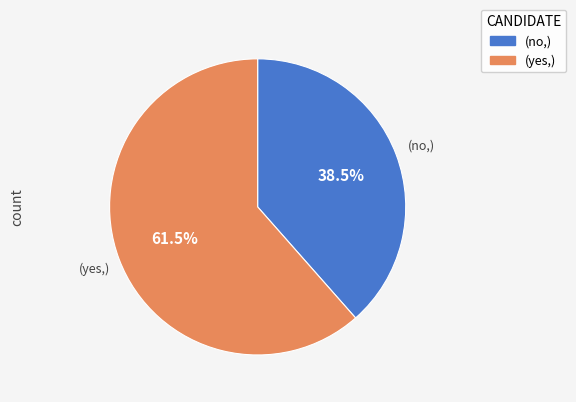

How many segments does this pie chart have?

2